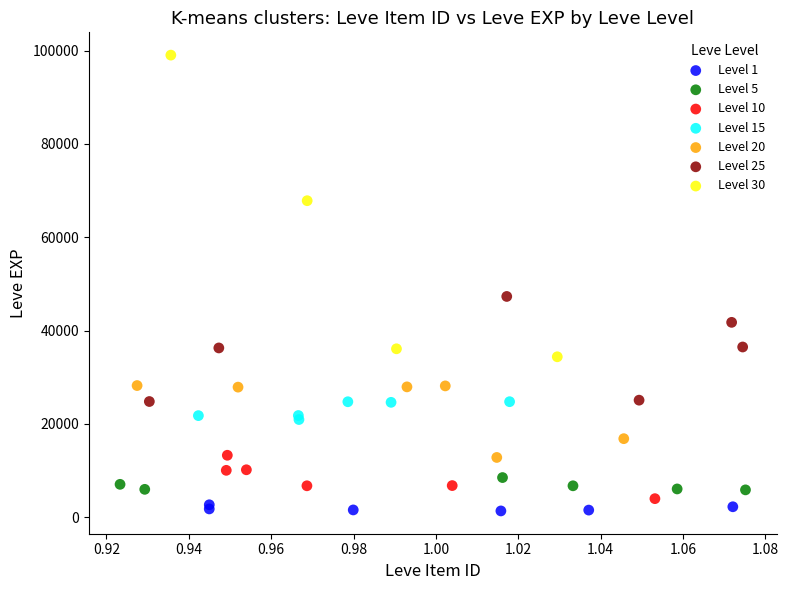

Which series reaches the maximum Y coordinate?

Level 30